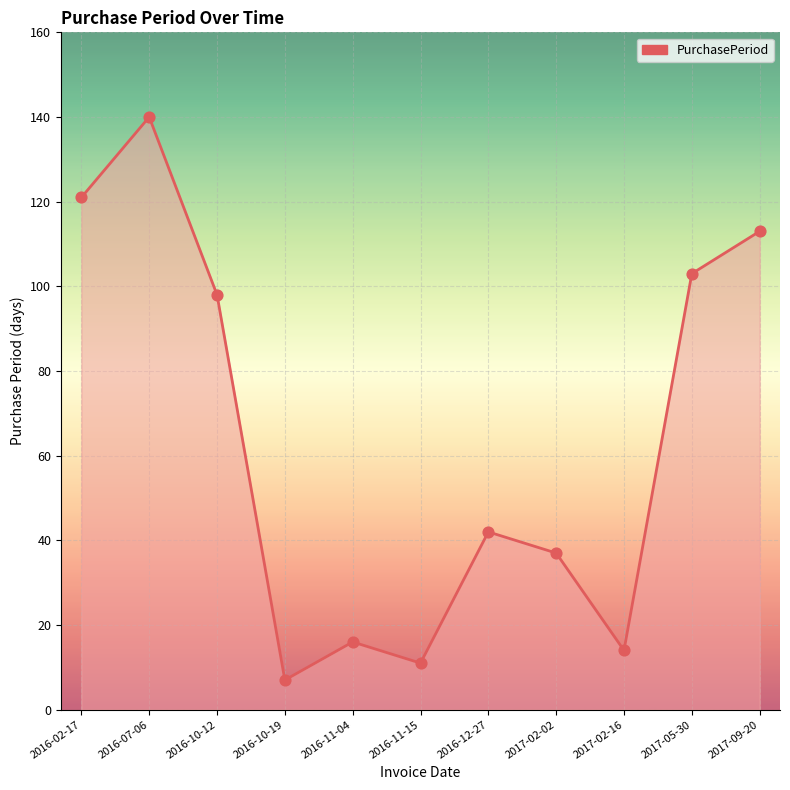

Between 2016-07-06 and 2016-02-17, which is larger?

2016-07-06